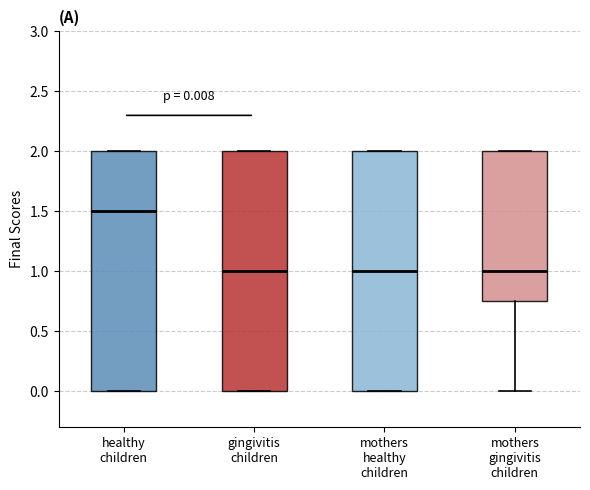

Which box has the highest median line?

healthy children